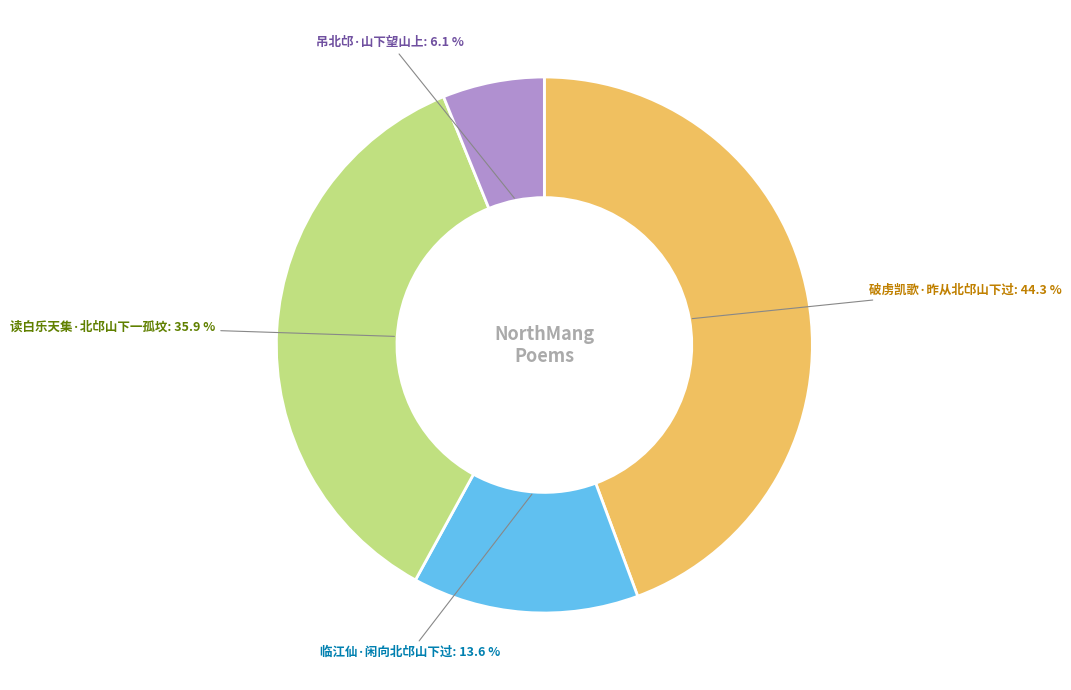

The 吊北邙·山下望山上 slice represents 1% of the pie. True or false?

False